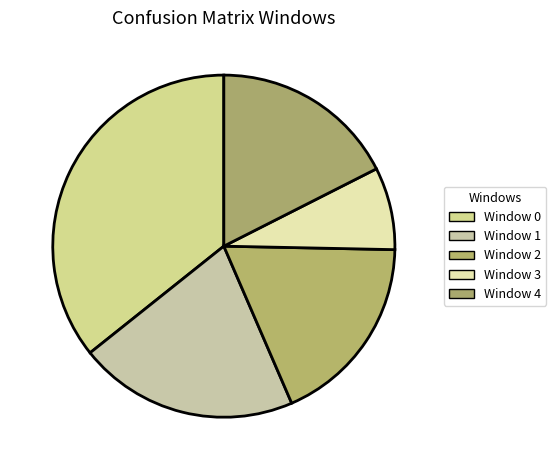

Which slice is the smallest?

Window 3